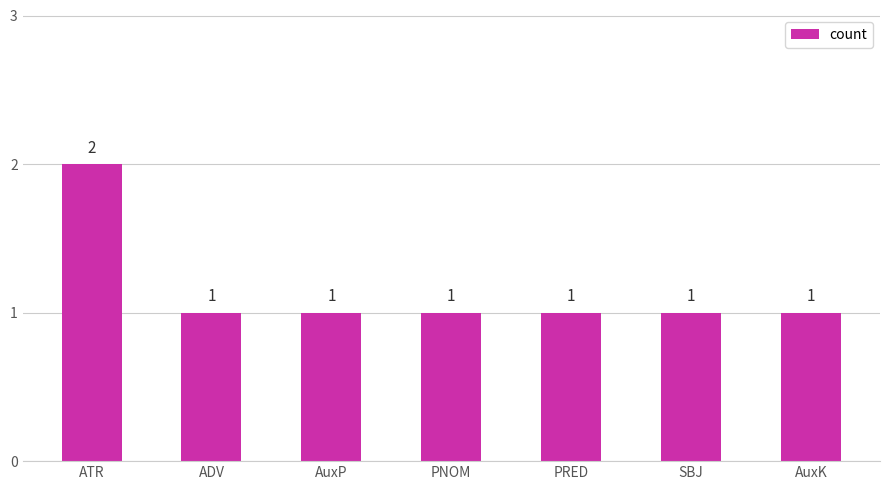

What is the label of the 6th bar from the right?

ADV